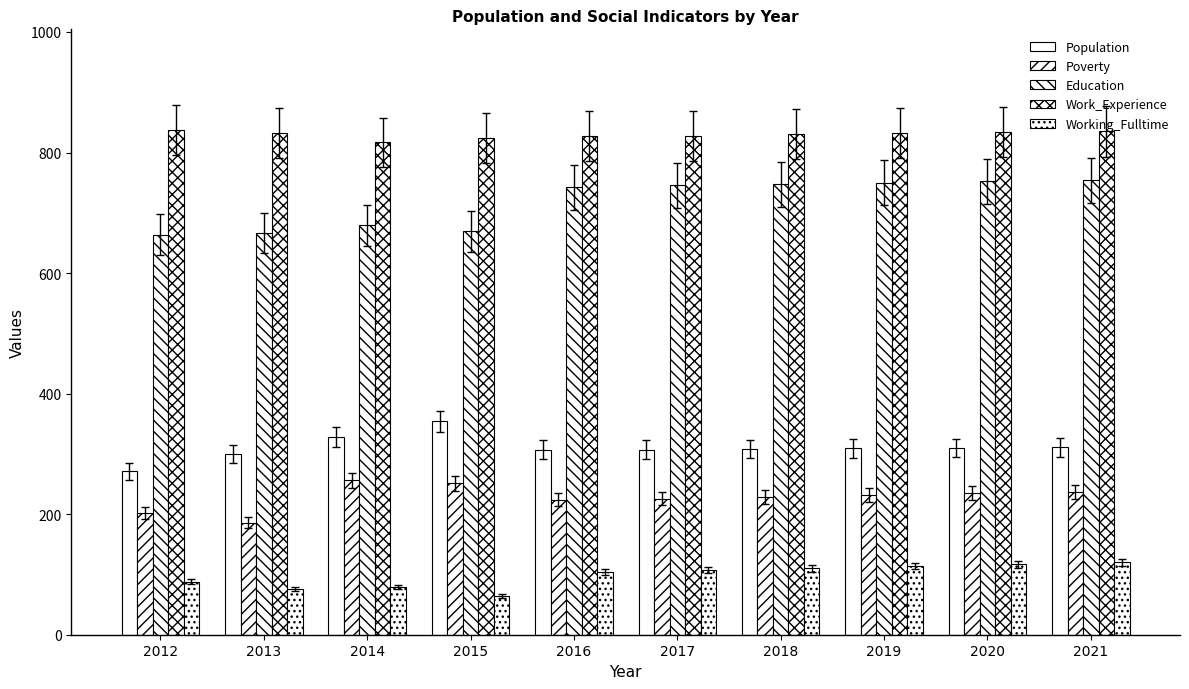

Are the bars horizontal?

No